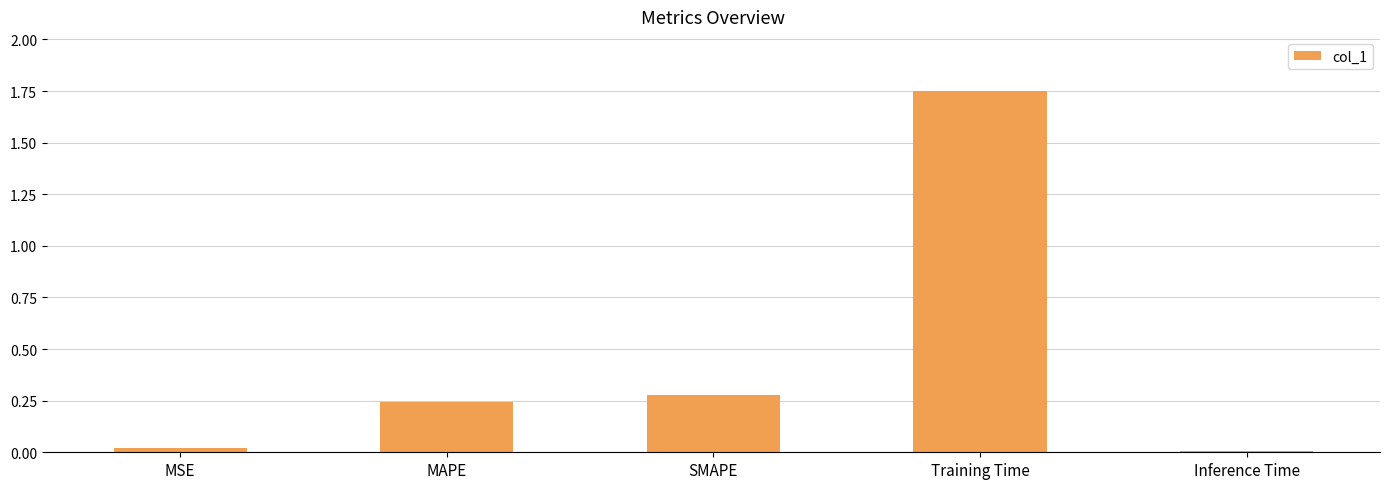

How many distinct data groups are displayed?

1